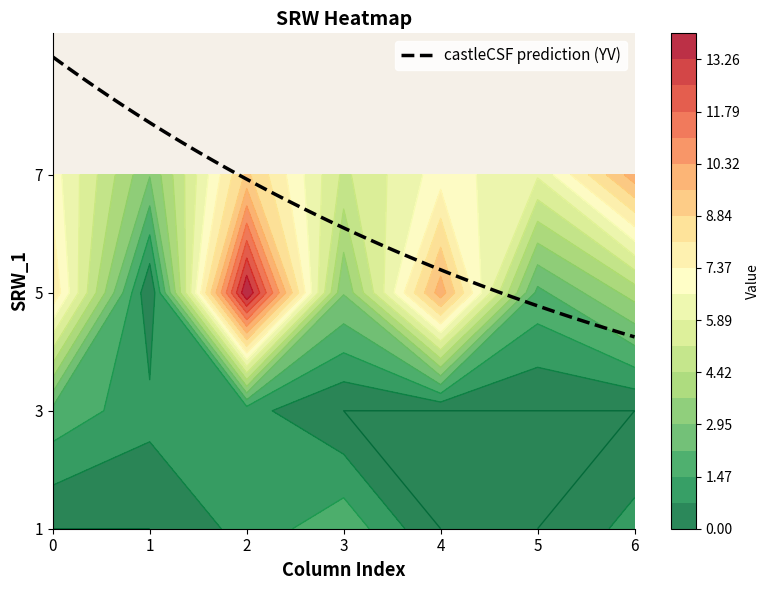

What is the total value across all series at 1?

4